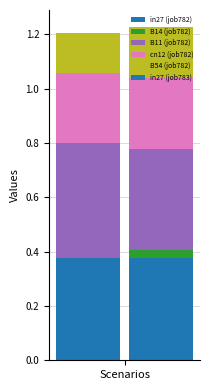

What is the difference between the job783_scenario0_1711 values at B54 and cn12?

0.1